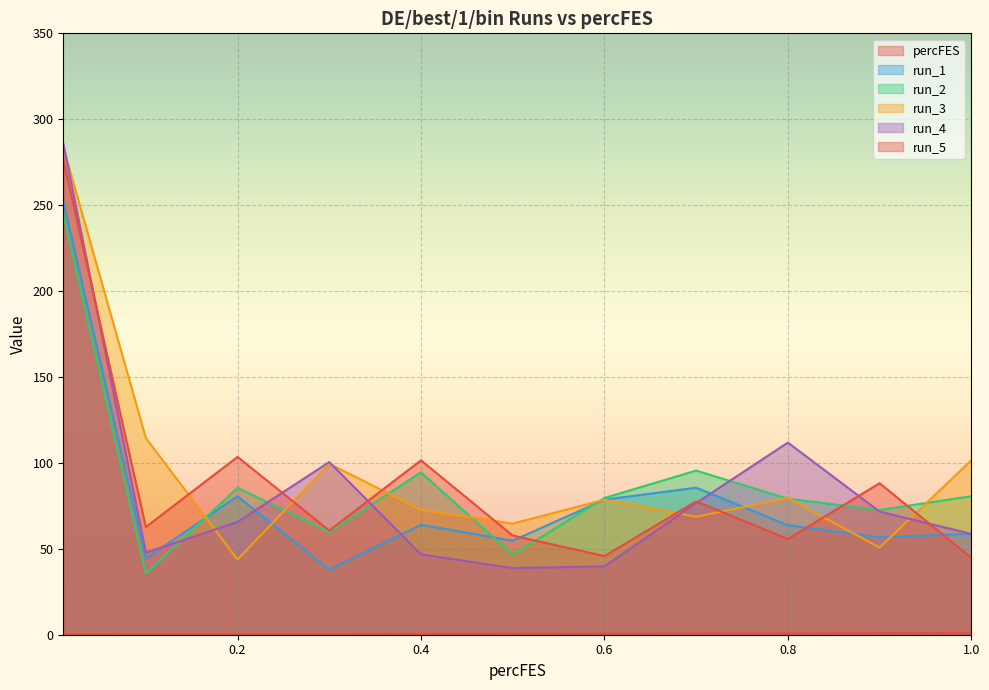

The value of percFES at 0.5 is 0.2. True or false?

False